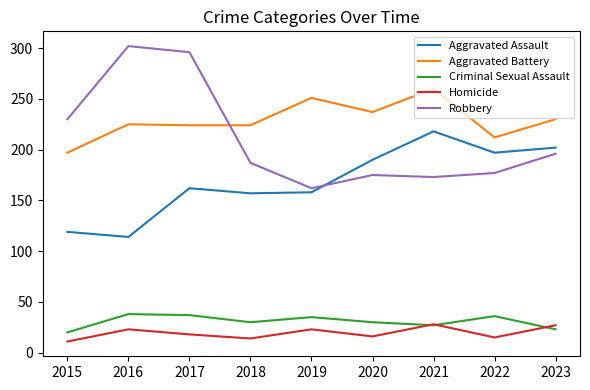

True or false: Robbery has a value of 296 at 2017.

True